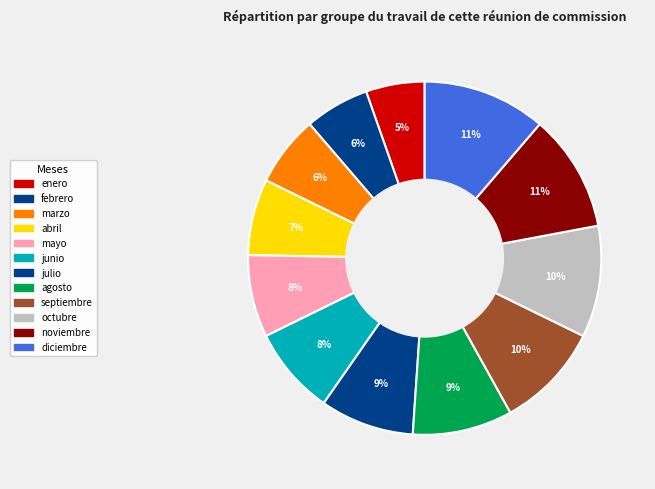

To the nearest percent, what is the difference between the largest and smallest slice percentages?

6%